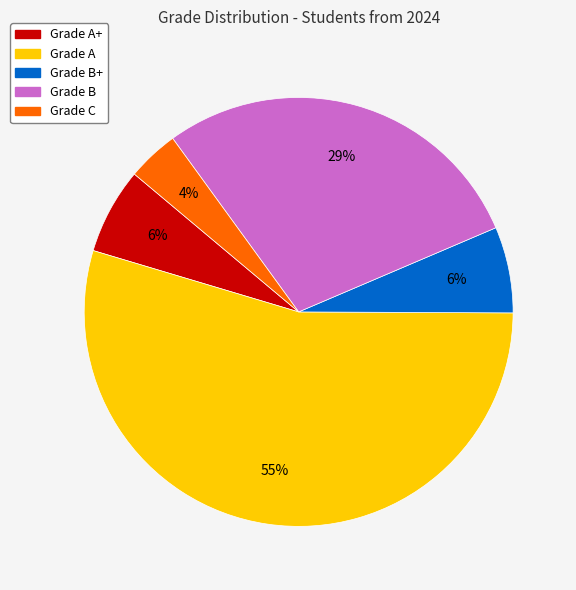

To the nearest percent, what is the difference between the largest and smallest slice percentages?

51%